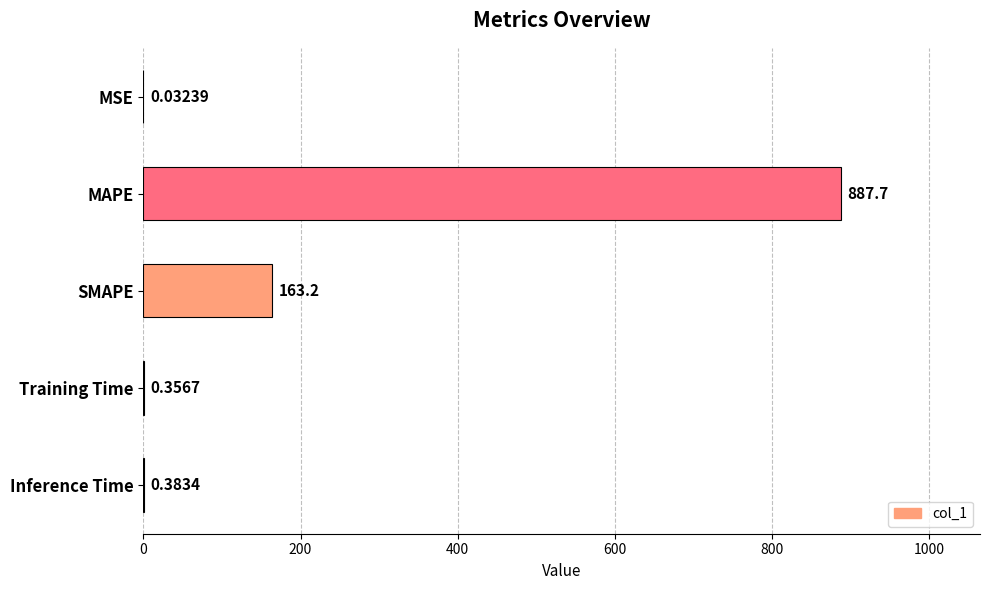

Where is the data nearest to the value 443?

SMAPE